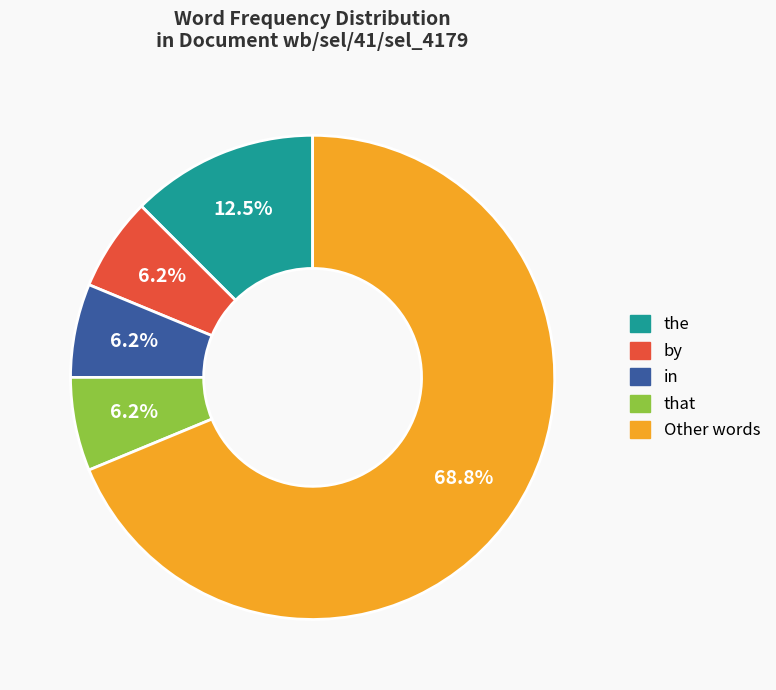

Do in and the together represent more than half of the pie?

No